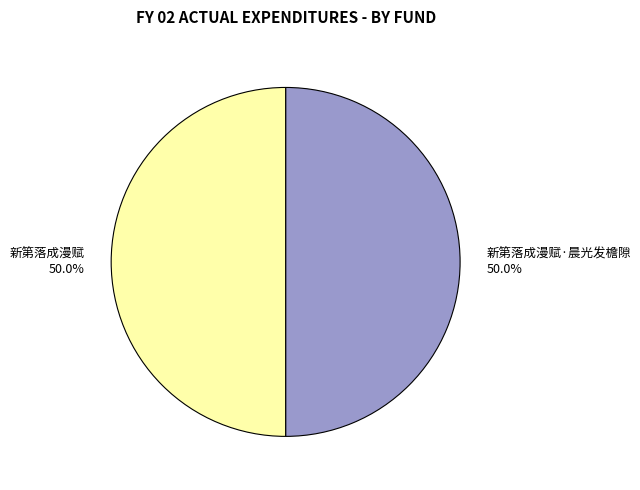

What portion of the pie excludes 新第落成漫赋·晨光发檐隙?

50.0%